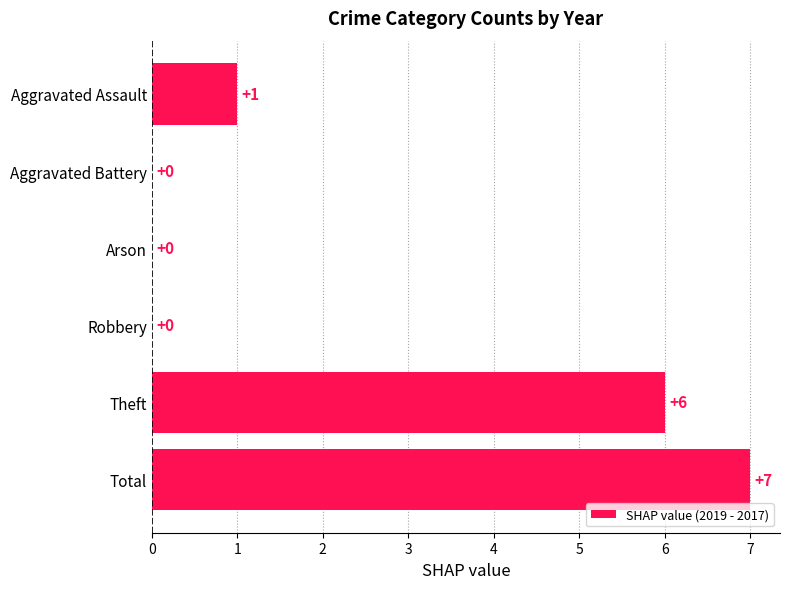

Between Robbery and Theft, which is larger?

Theft